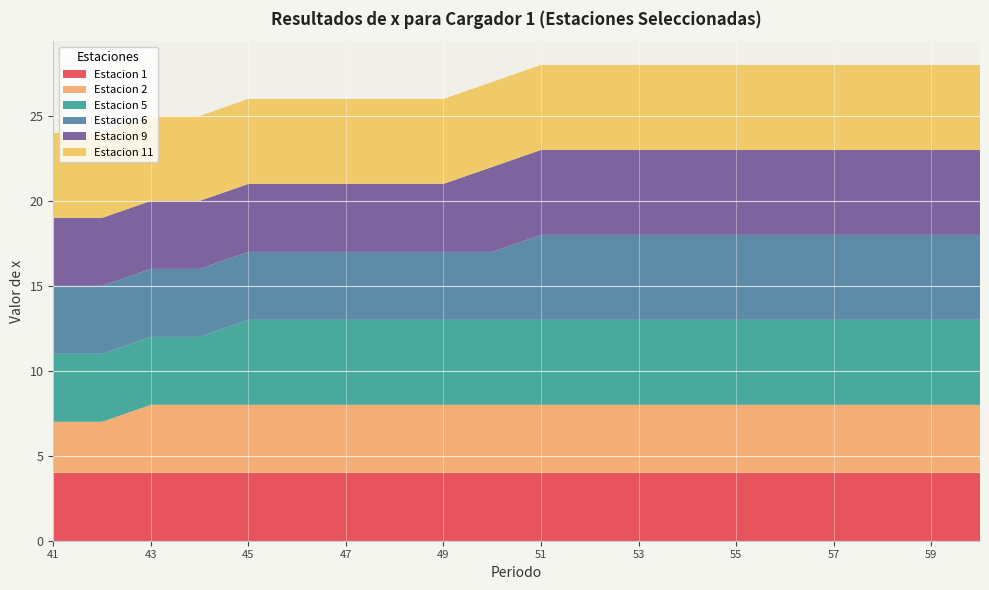

Reading right to left, transcribe all the data shown in this chart.

Estacion 1: 60=4	59=4	58=4	57=4	56=4	55=4	54=4	53=4	52=4	51=4	50=4	49=4	48=4	47=4	46=4	45=4	44=4	43=4	42=4	41=4
Estacion 2: 60=4	59=4	58=4	57=4	56=4	55=4	54=4	53=4	52=4	51=4	50=4	49=4	48=4	47=4	46=4	45=4	44=4	43=4	42=3	41=3
Estacion 5: 60=5	59=5	58=5	57=5	56=5	55=5	54=5	53=5	52=5	51=5	50=5	49=5	48=5	47=5	46=5	45=5	44=4	43=4	42=4	41=4
Estacion 6: 60=5	59=5	58=5	57=5	56=5	55=5	54=5	53=5	52=5	51=5	50=4	49=4	48=4	47=4	46=4	45=4	44=4	43=4	42=4	41=4
Estacion 9: 60=5	59=5	58=5	57=5	56=5	55=5	54=5	53=5	52=5	51=5	50=5	49=4	48=4	47=4	46=4	45=4	44=4	43=4	42=4	41=4
Estacion 11: 60=5	59=5	58=5	57=5	56=5	55=5	54=5	53=5	52=5	51=5	50=5	49=5	48=5	47=5	46=5	45=5	44=5	43=5	42=5	41=5